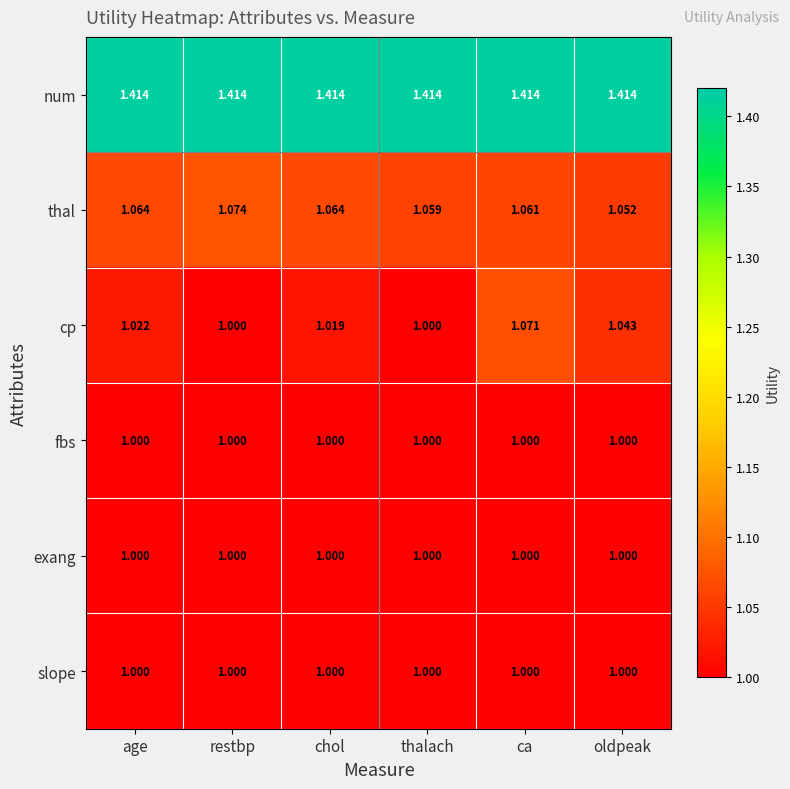

What is the minimum value shown in the chart?

1.0